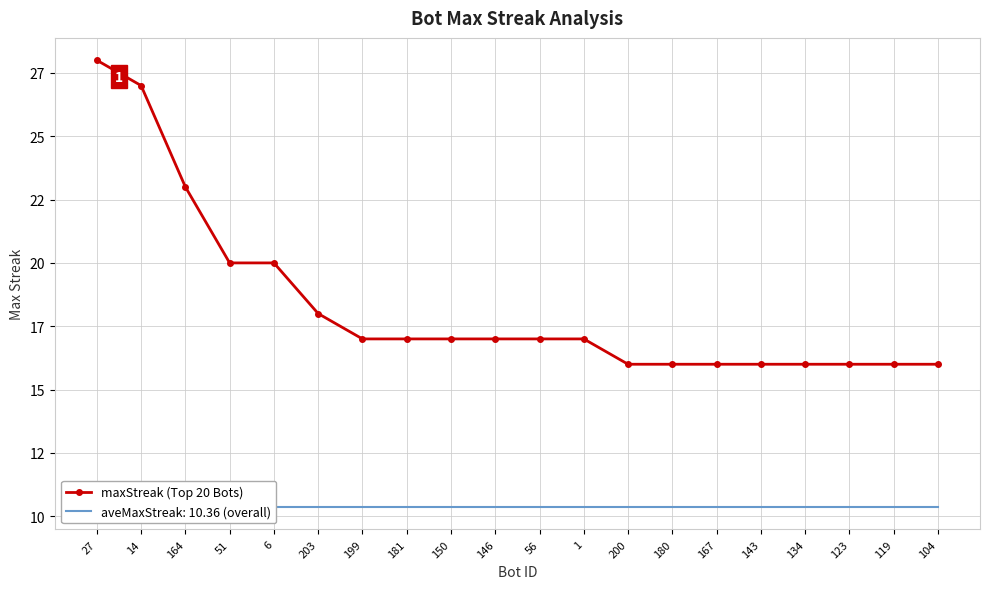

What value does the data have at 146?

17